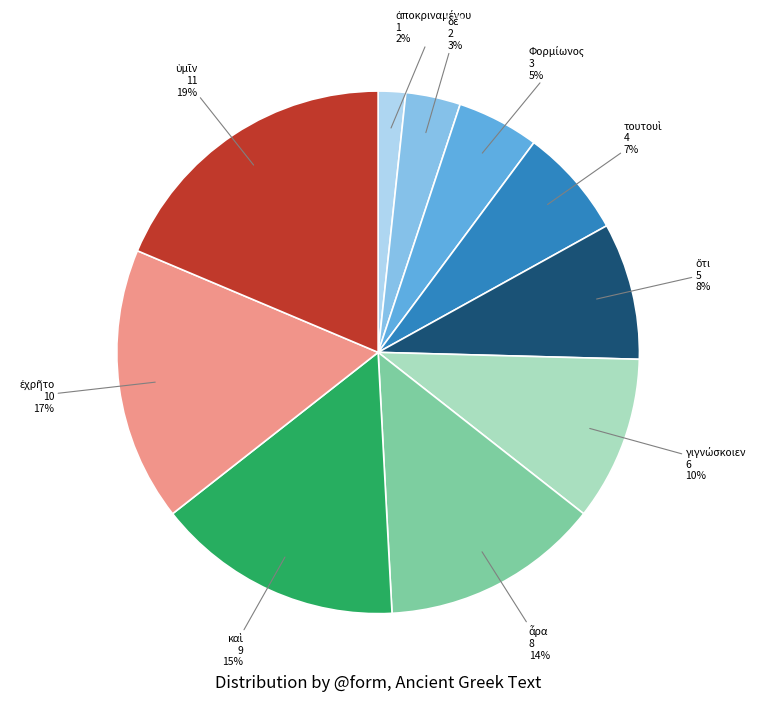

To the nearest percent, what is the difference between the largest and smallest slice percentages?

17%